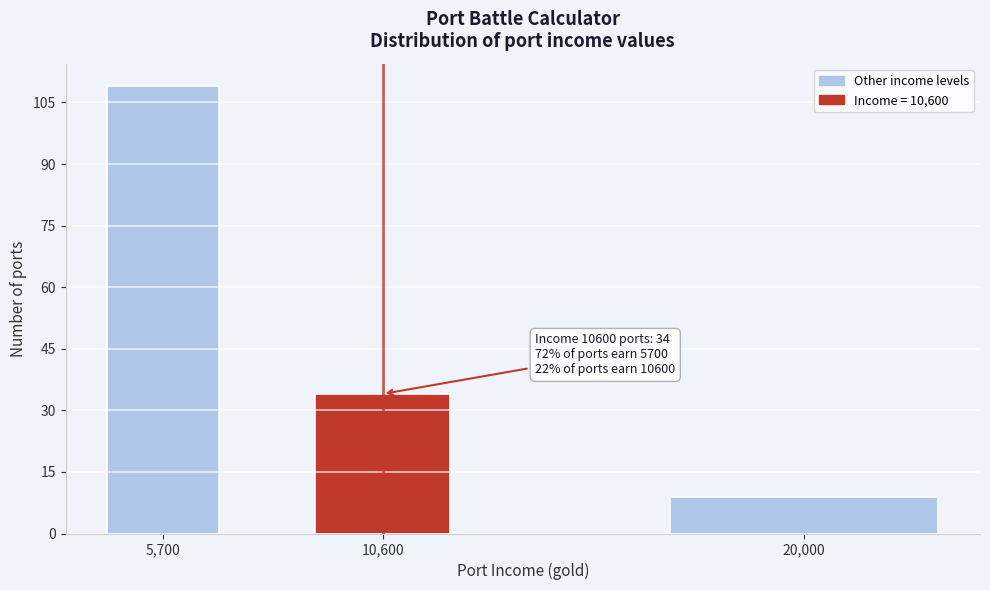

Reading right to left, list all the values displayed in this chart.

9	34	109